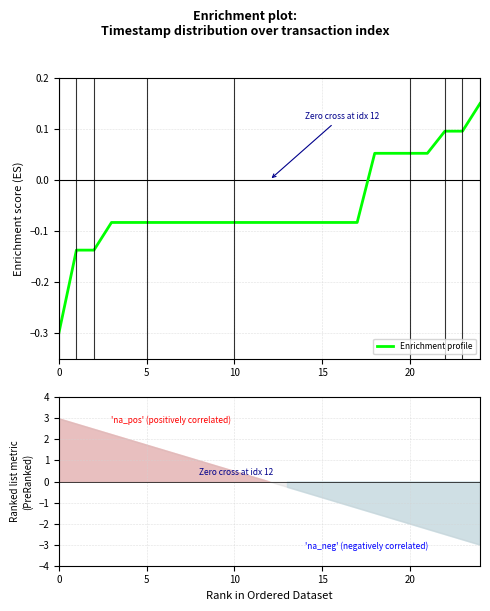

What is the maximum value shown in the chart?

0.2